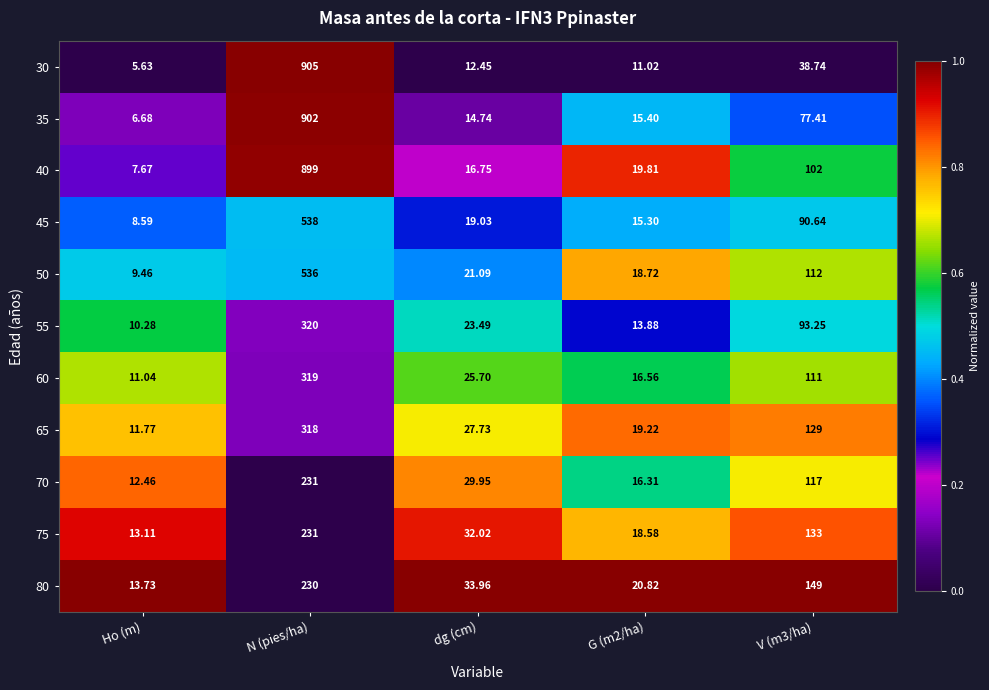

Is the value of 75 at G (m2/ha) greater than the value of 35 at dg (cm)?

Yes